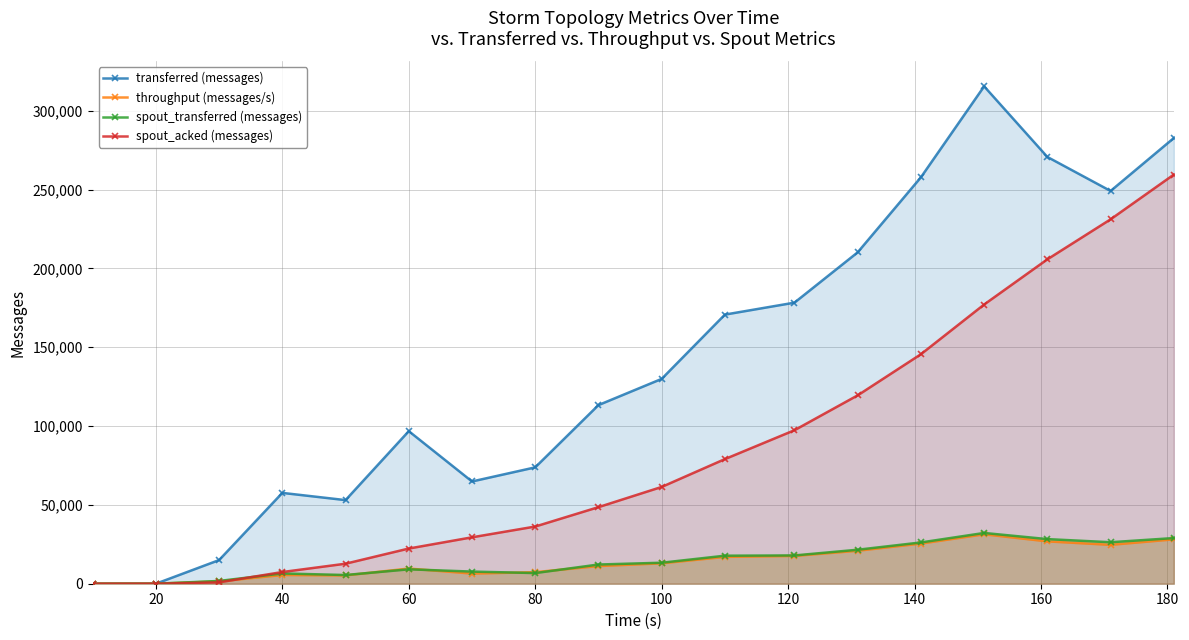

How many intersections are there between spout_acked (messages) and throughput (messages/s)?

1